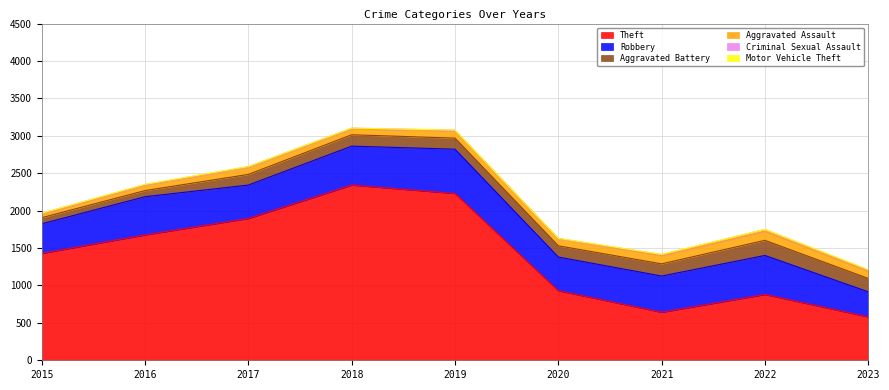

How many lines are shown in the chart?

6